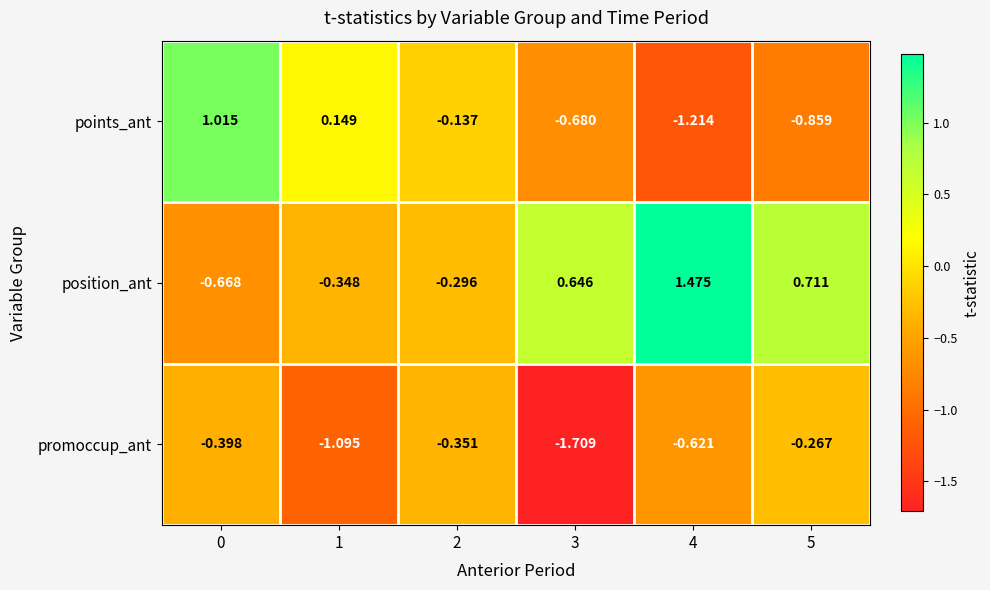

List the series in order of their overall mean, lowest first.

promoccup_ant, points_ant, position_ant